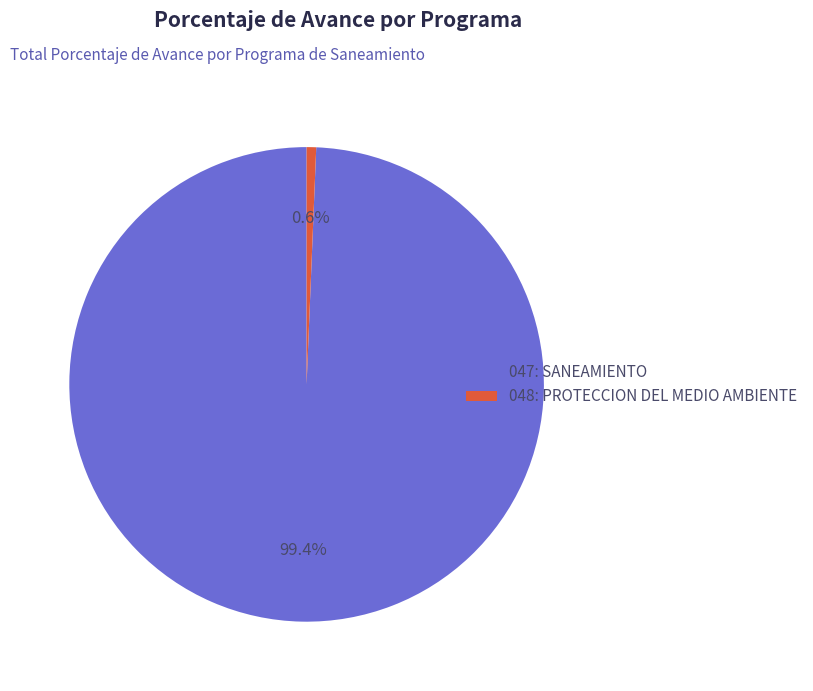

Is 048: PROTECCION DEL MEDIO AMBIENTE the majority of the pie?

No